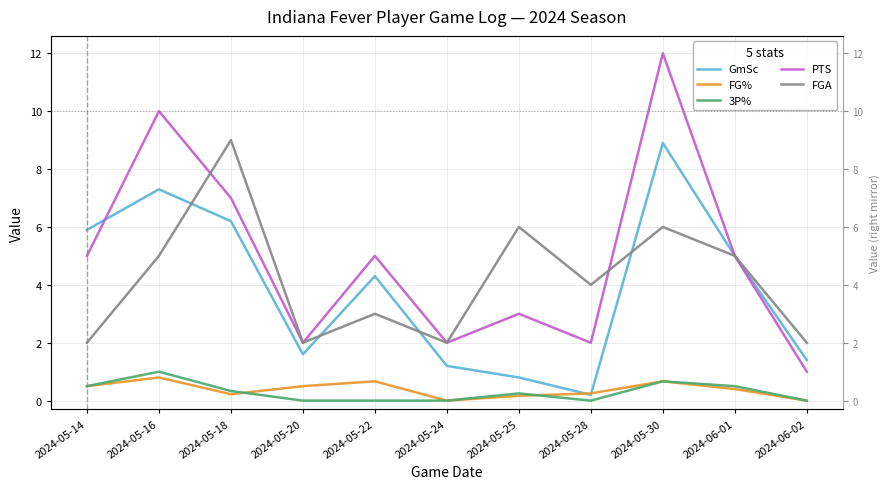

What is the lowest value of the FGA series?

2.0